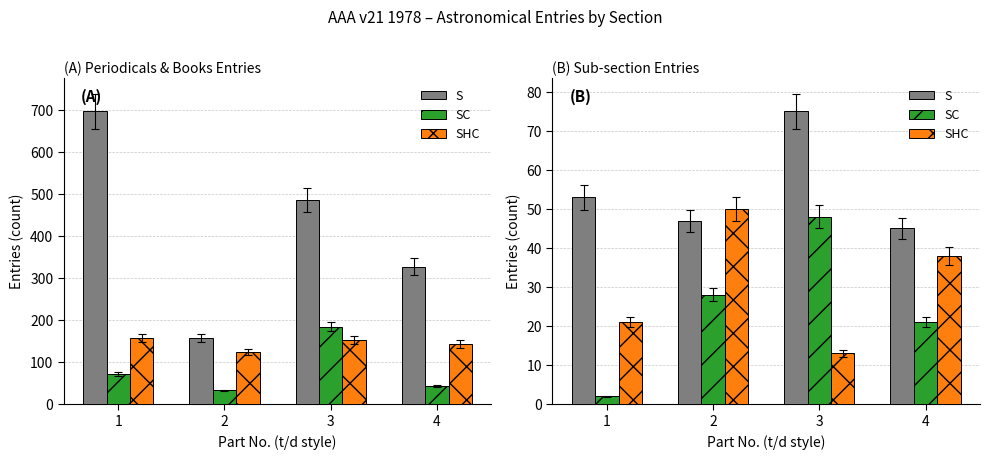

What is the sum of all S values?

220